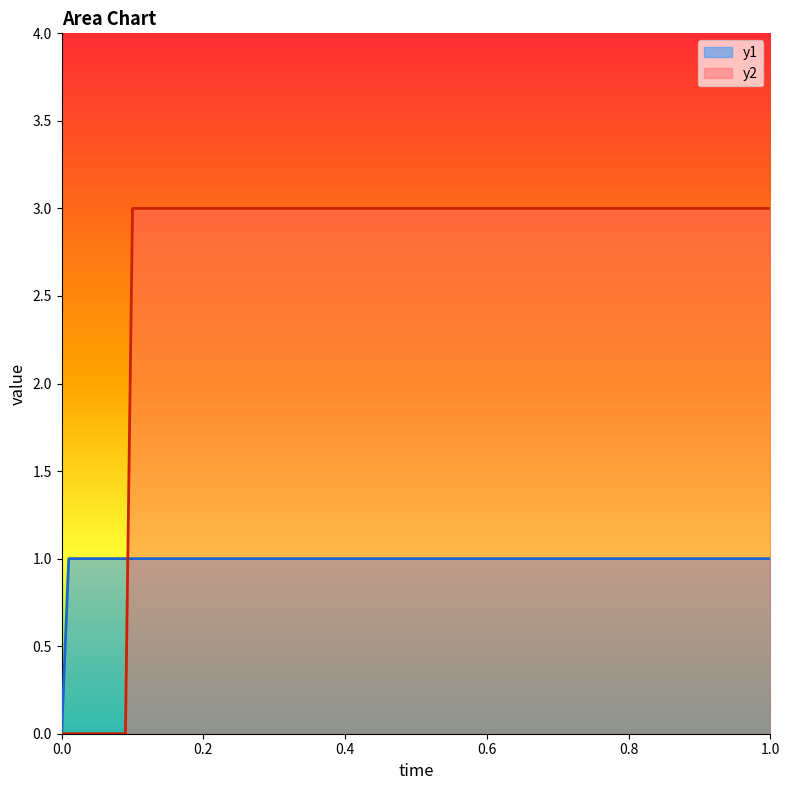

True or false: y2 has a value of 2 at 0.85.

False